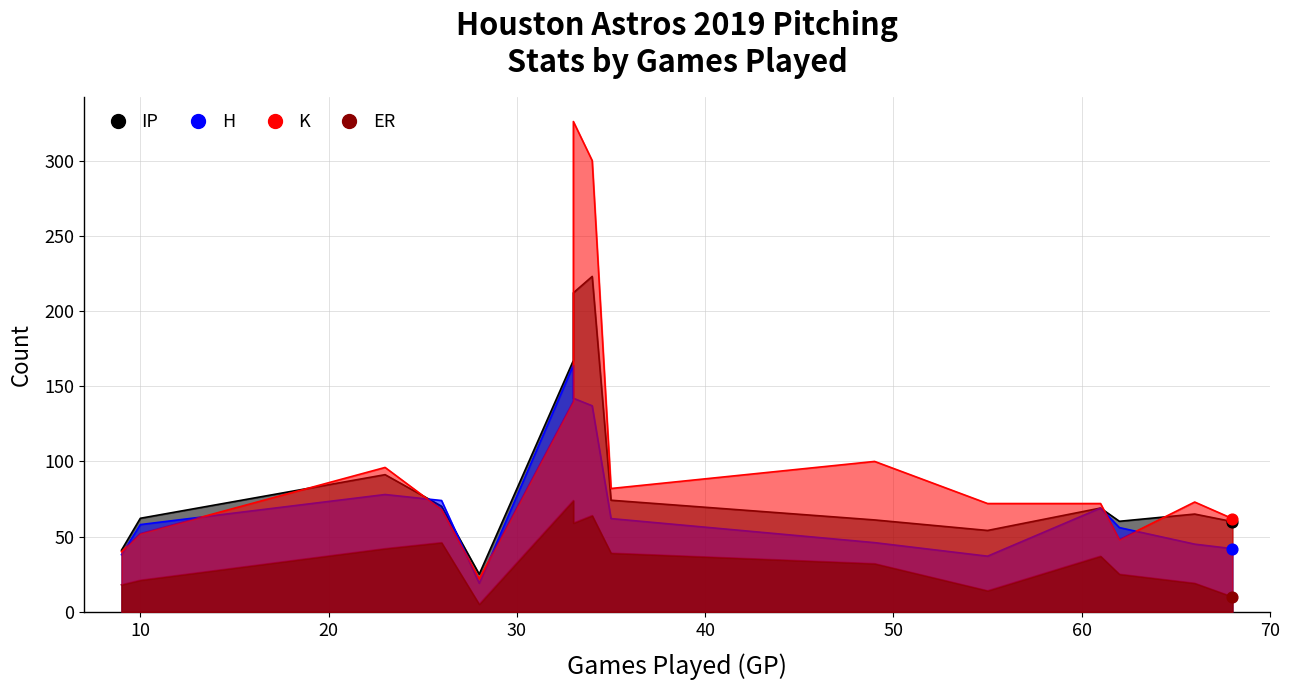

Which series reaches the minimum Y coordinate?

ER